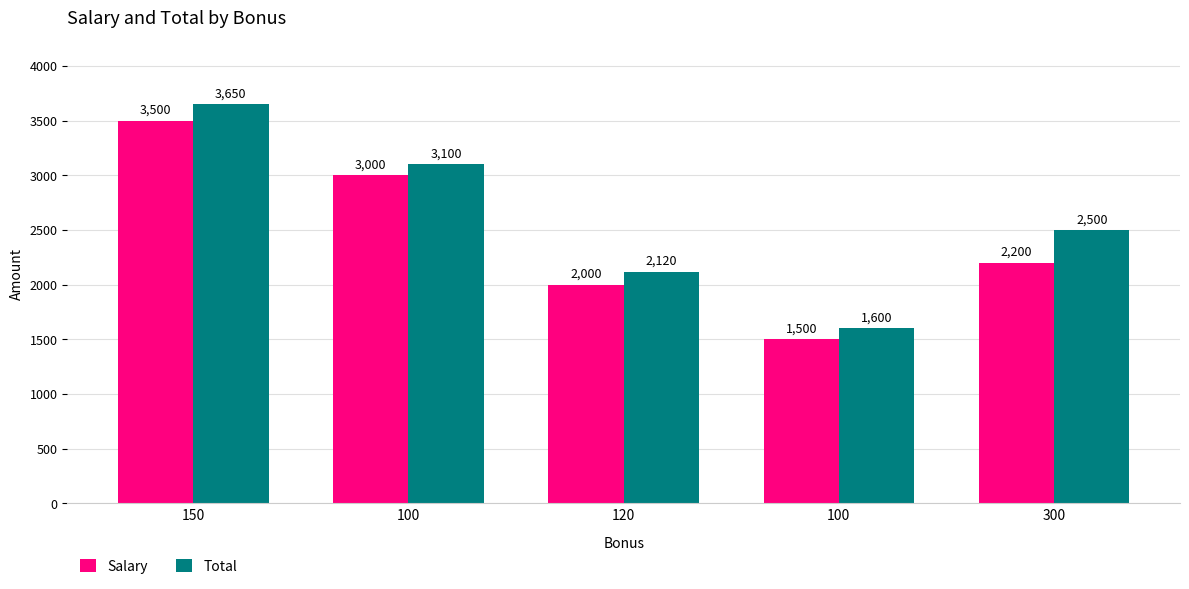

Is it true that Salary equals 4324 at 100?

False